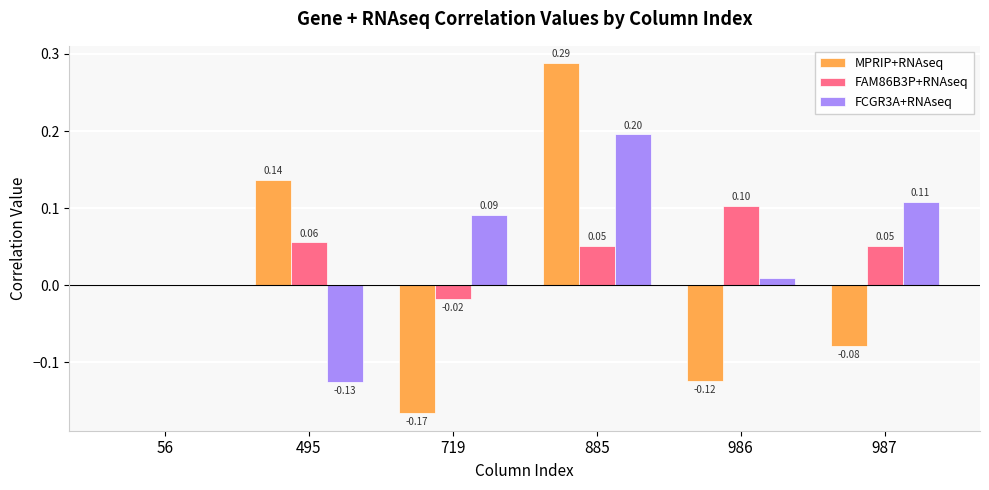

How many series are shown in this chart?

3